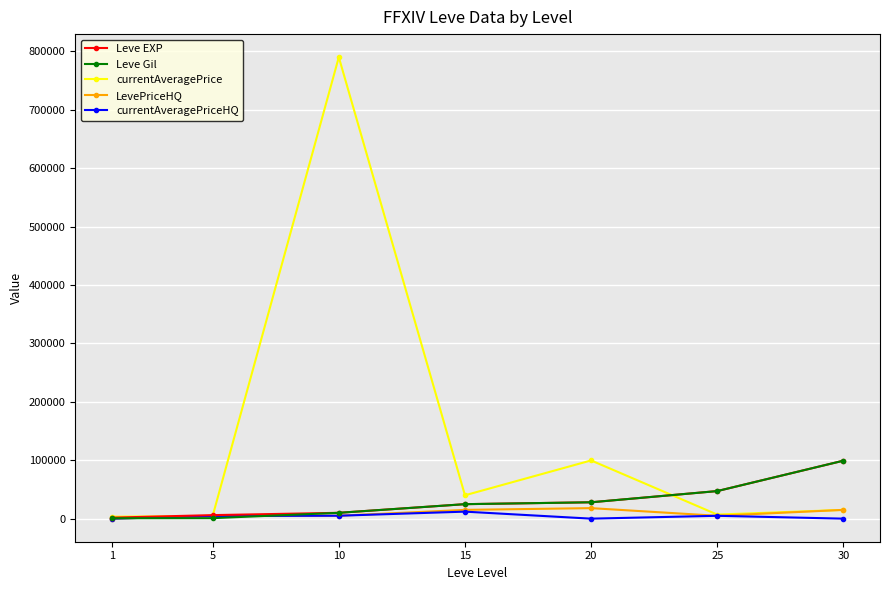

What is the highest value of the Leve EXP series?

99220